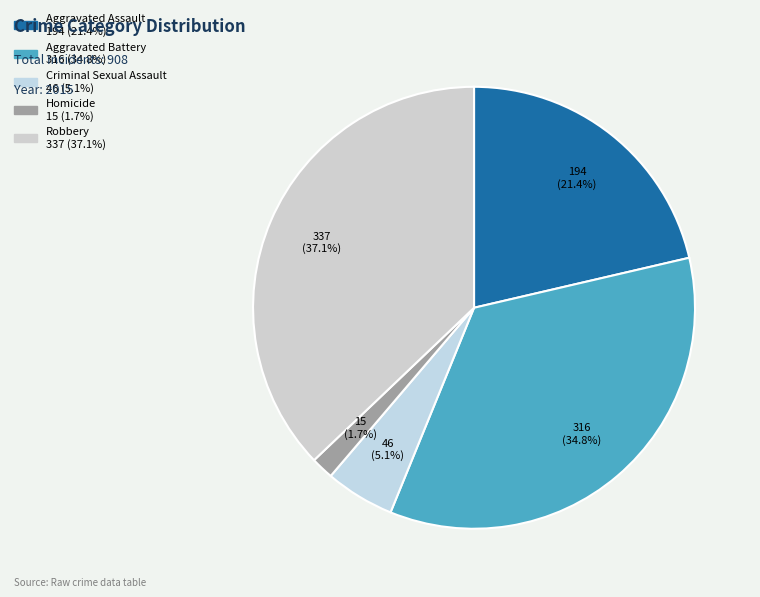

Is it true that Robbery is 37% of the pie?

True